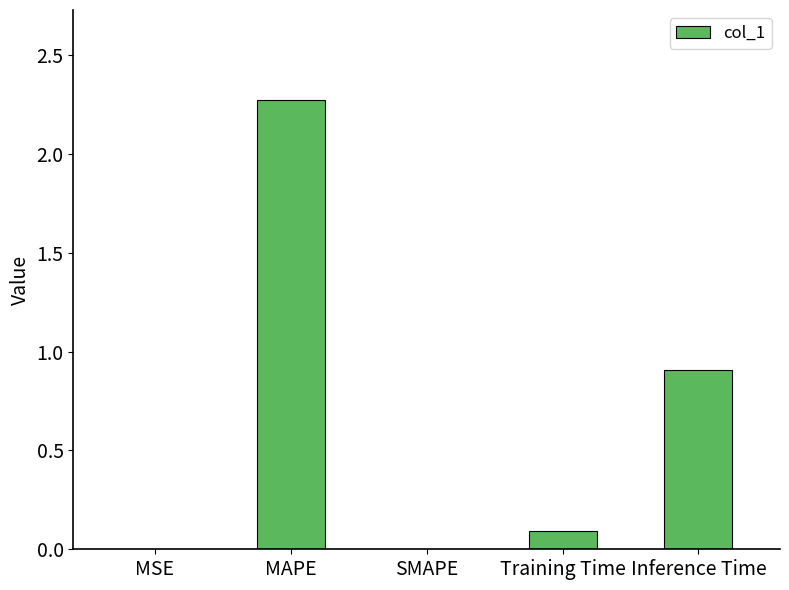

How many series are shown in this chart?

1